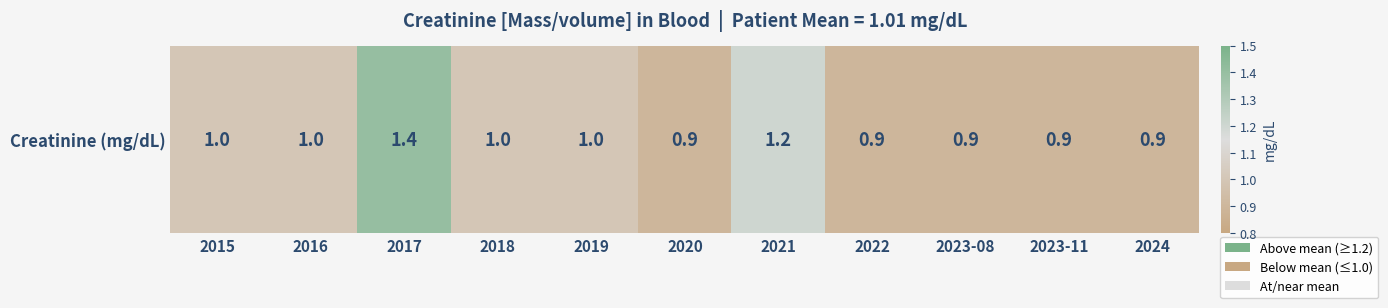

What is the difference between the values at 2019 and 2020?

0.1